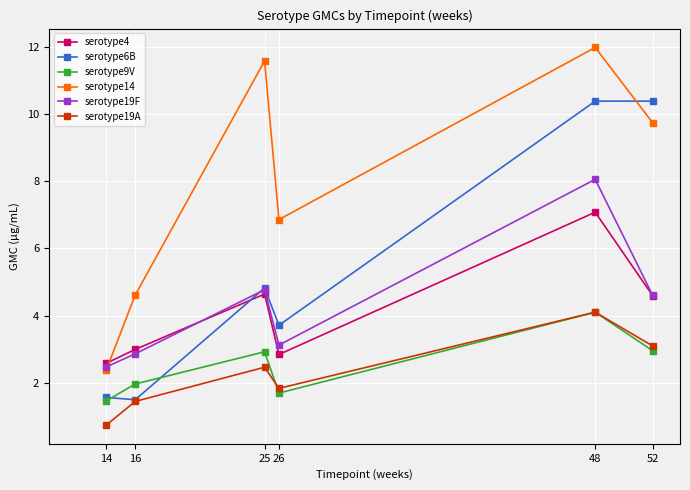

What is the difference between the maximum and minimum values in the serotype9V series?

2.6